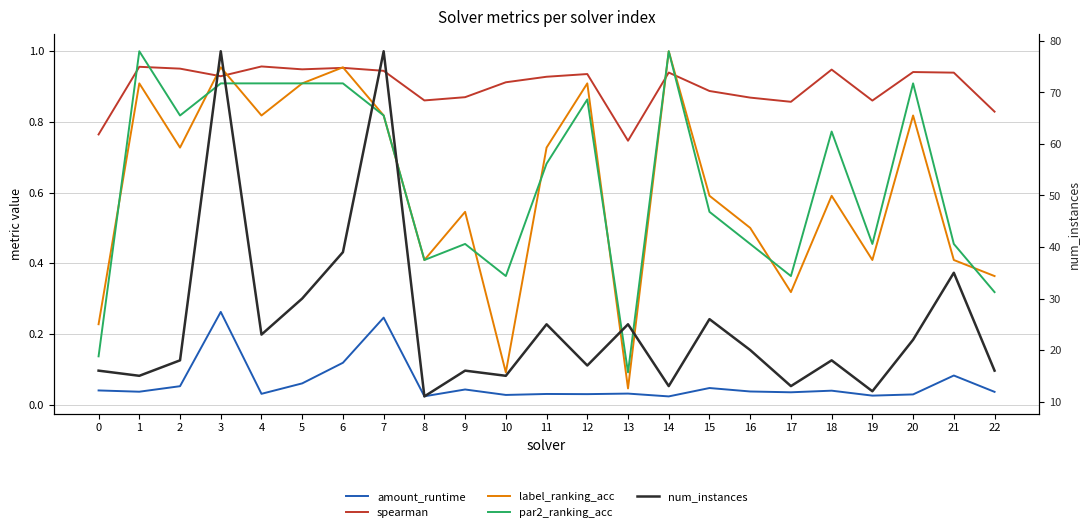

What is the total value across all series at 19?

13.7